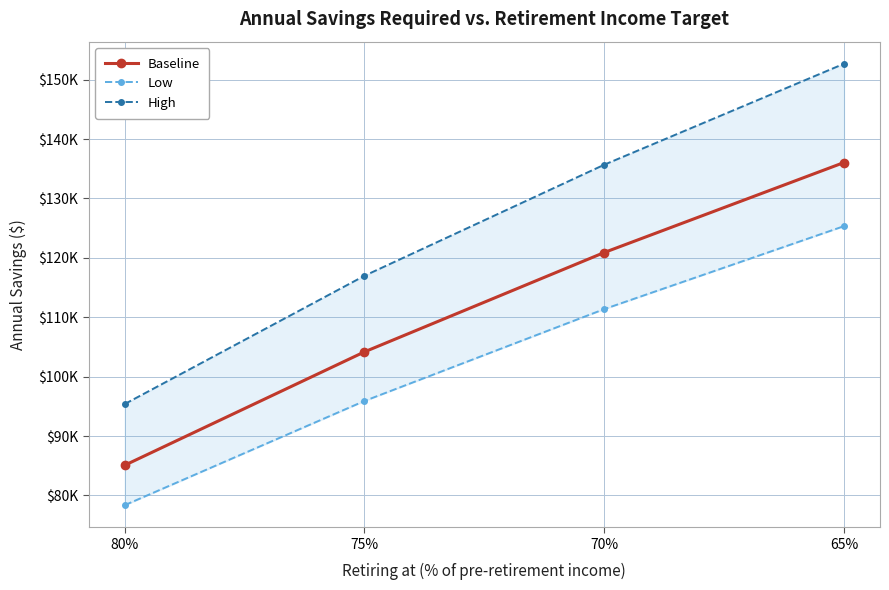

What is the minimum value for Low?

78370.4